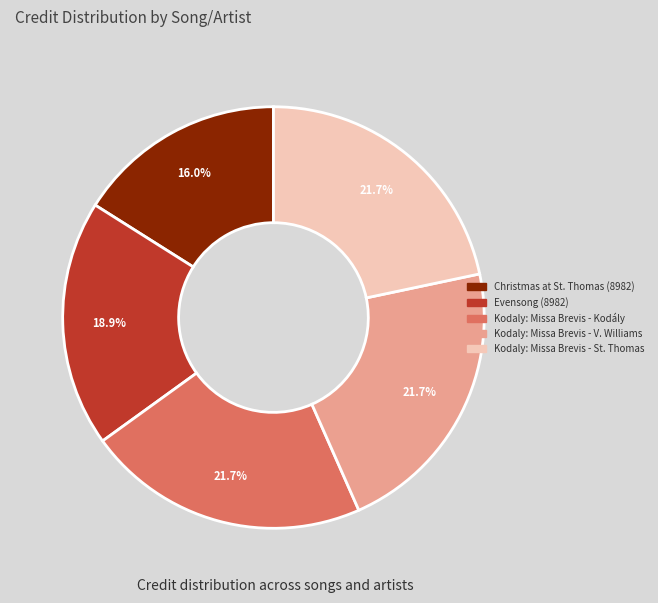

How many segments does this pie chart have?

5